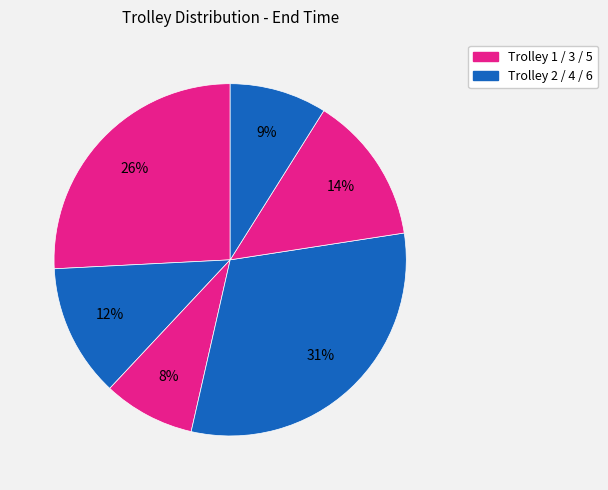

Count the number of slices in the pie.

6